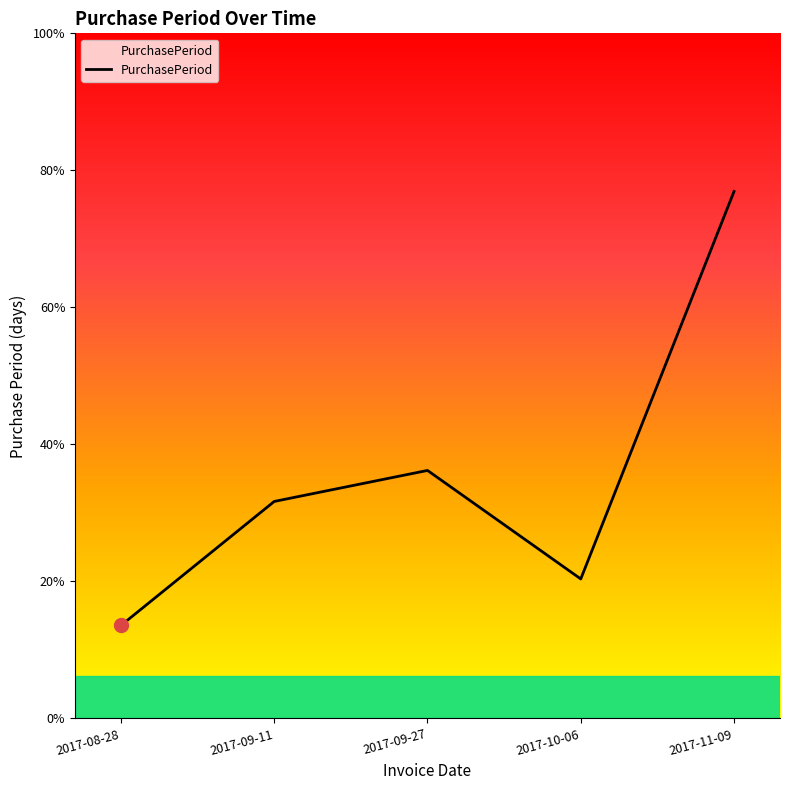

Does the chart have visible grid lines?

No